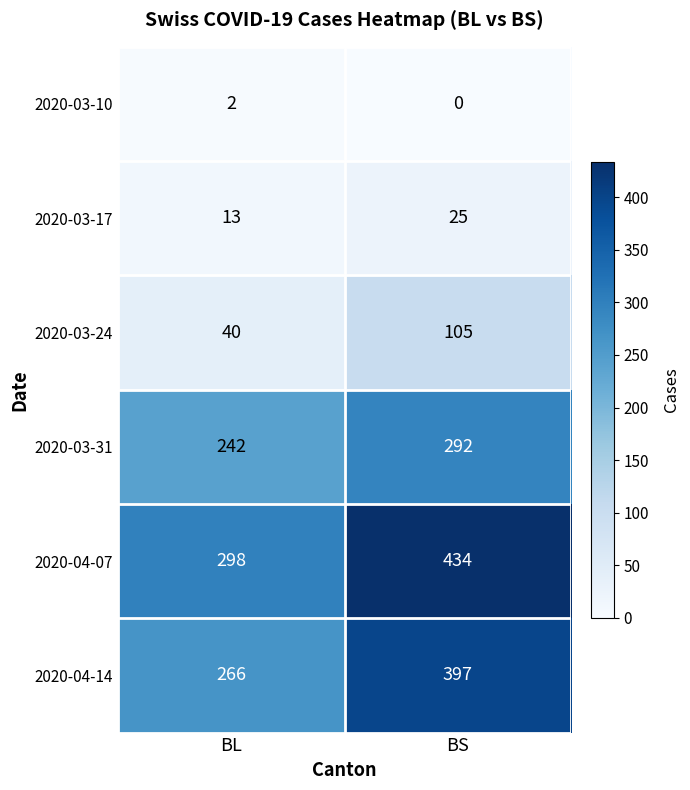

Count the number of data series in this chart.

6